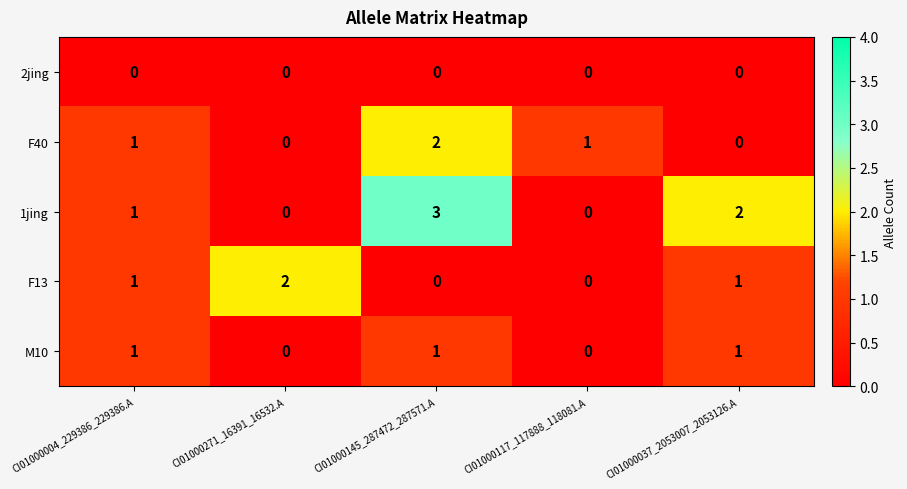

What is the sum of the 1jing values at CI01000145_287472_287571.A and CI01000271_16391_16532.A?

3